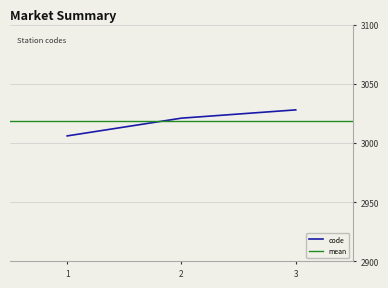

What is the sum of all values?

9055